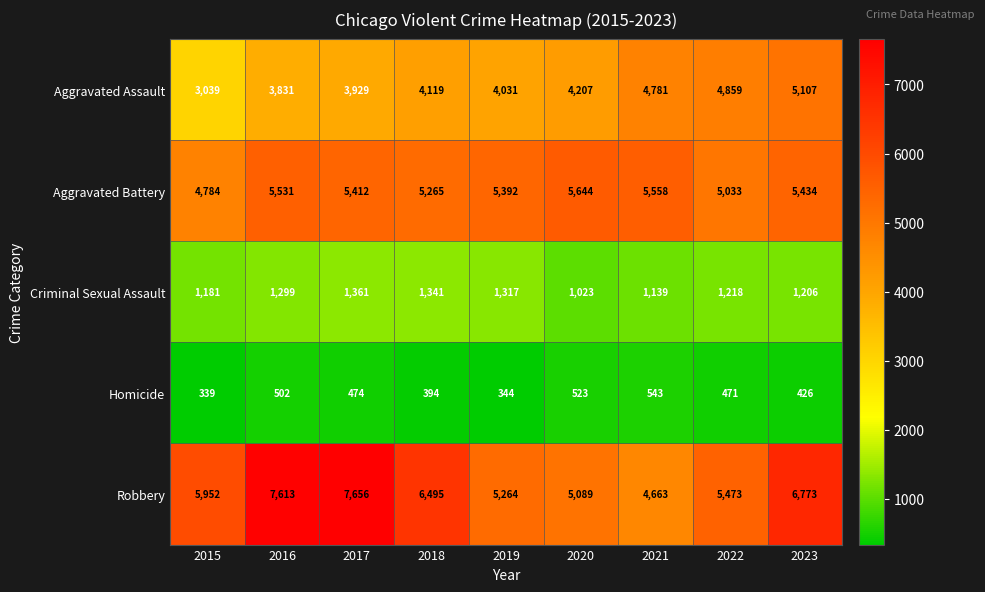

Which series has the largest total across all categories?

Robbery